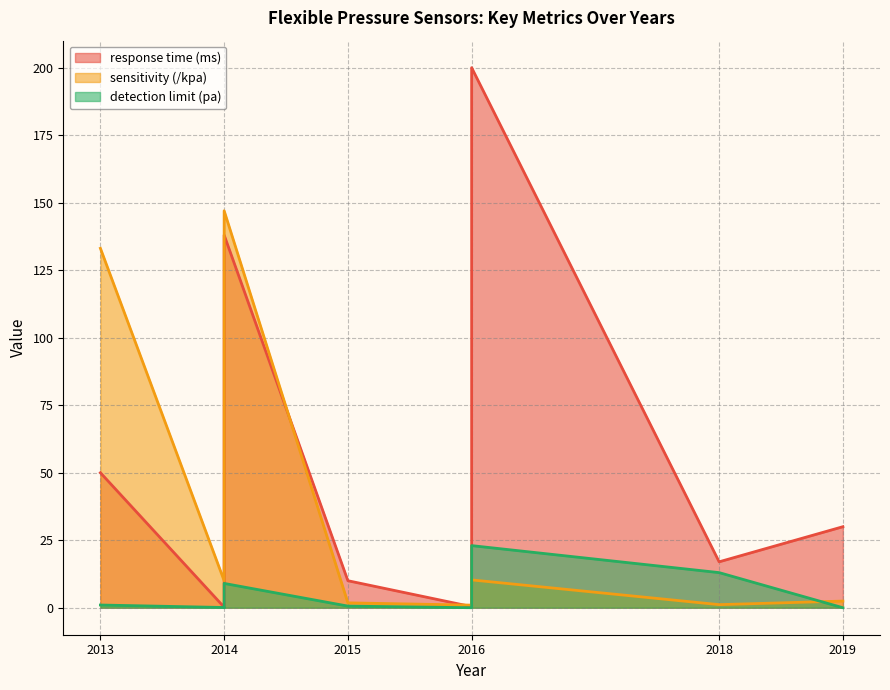

At which label is detection limit (pa) closest to 11?

2014